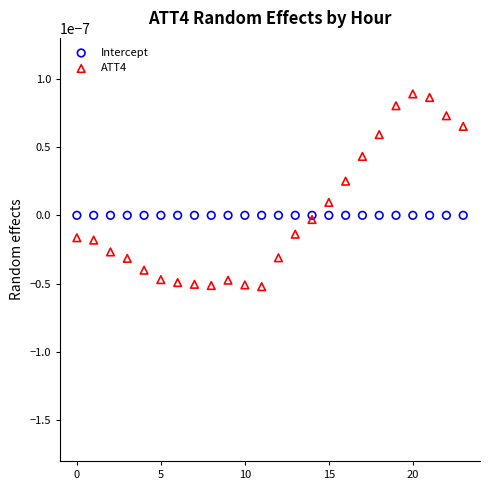

Which series contains the highest Y value?

ATT4